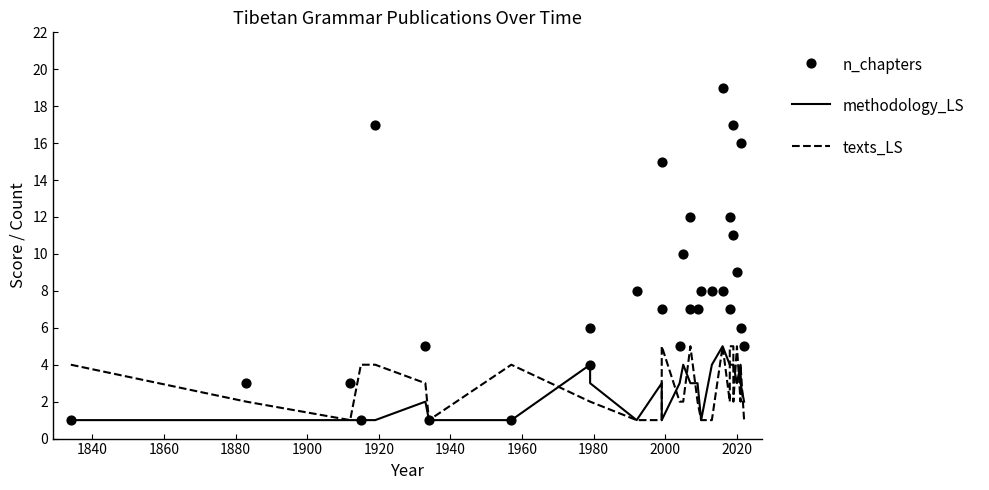

Which series contains the lowest Y value?

methodology_LS